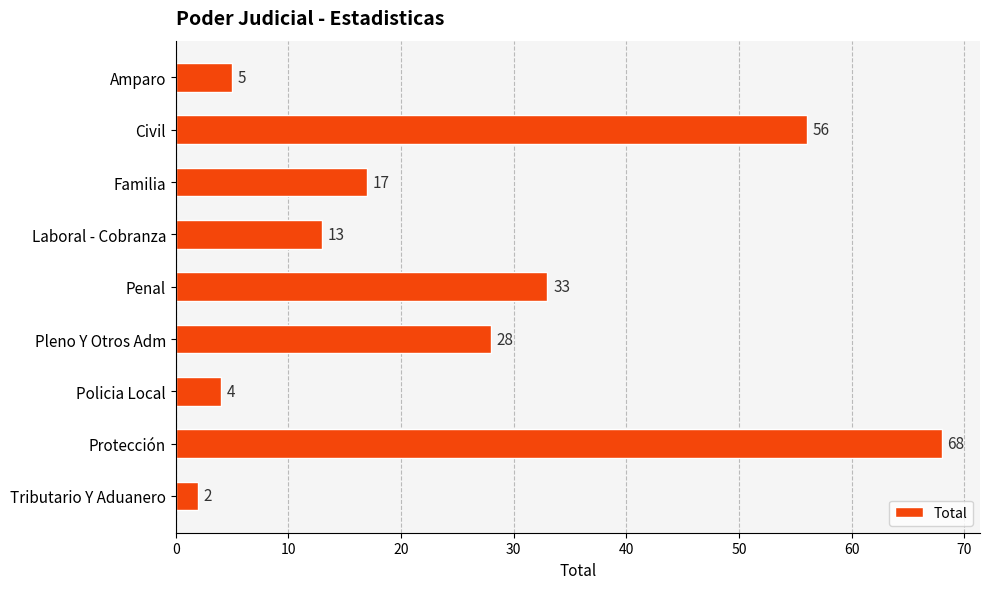

Rank the categories by value from highest to lowest.

Protección, Civil, Penal, Pleno Y Otros Adm, Familia, Laboral - Cobranza, Amparo, Policia Local, Tributario Y Aduanero